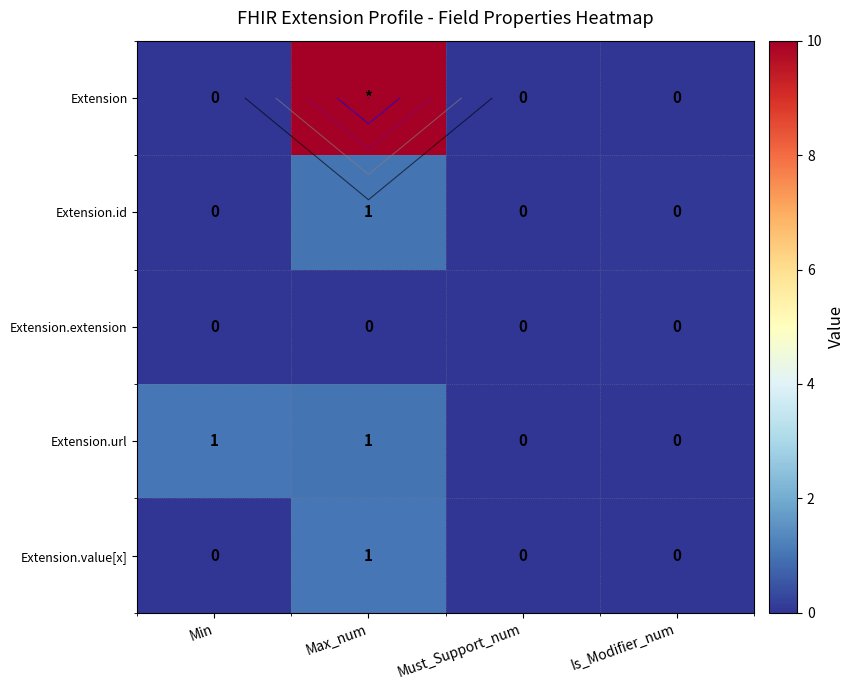

At which category does the chart reach its peak across all series?

Max_num